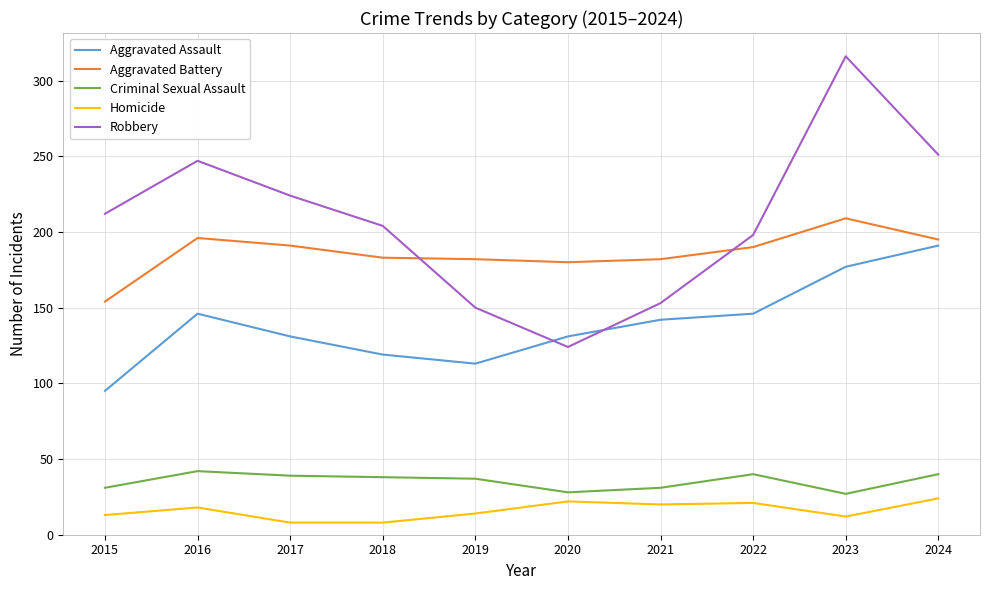

Which series changed the most between 2016 and 2023?

Robbery